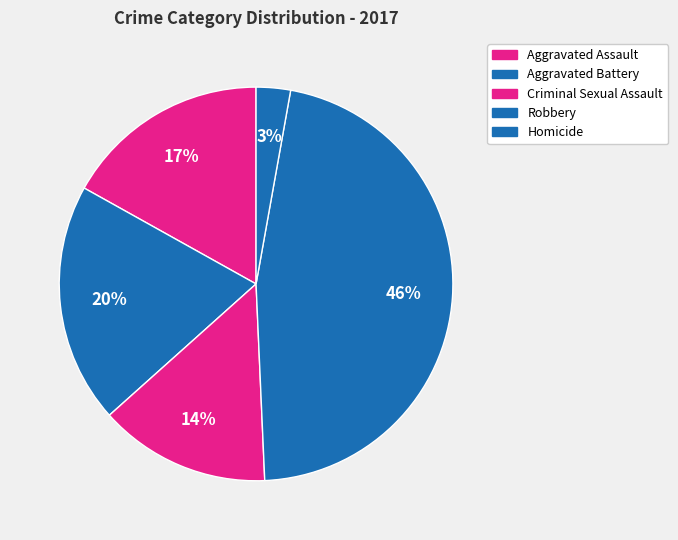

To the nearest percent, what is the difference between the Aggravated Battery and Criminal Sexual Assault slice percentages?

6%